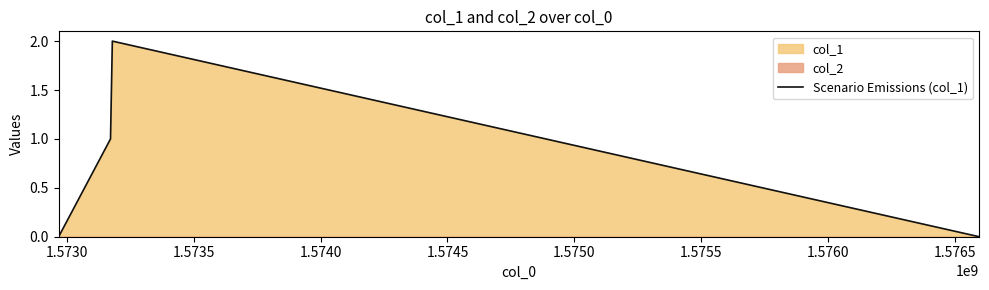

True or false: Scenario Emissions (col_1) has more than 2 interior local peaks.

False